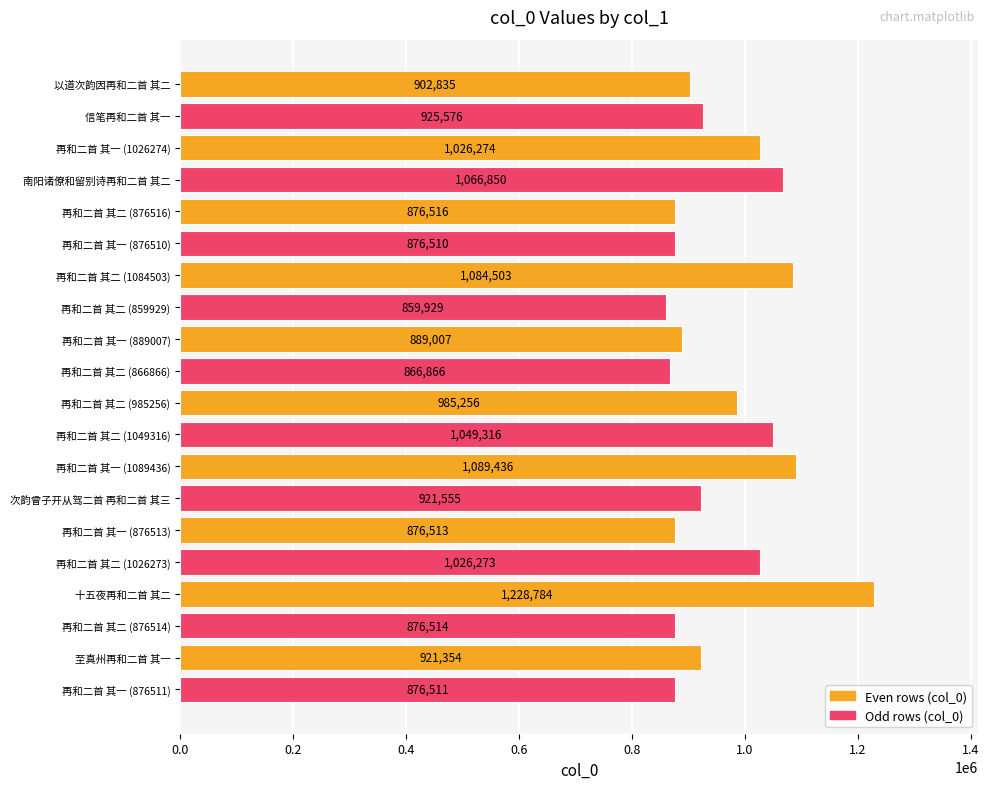

What is the smallest value displayed?

859929